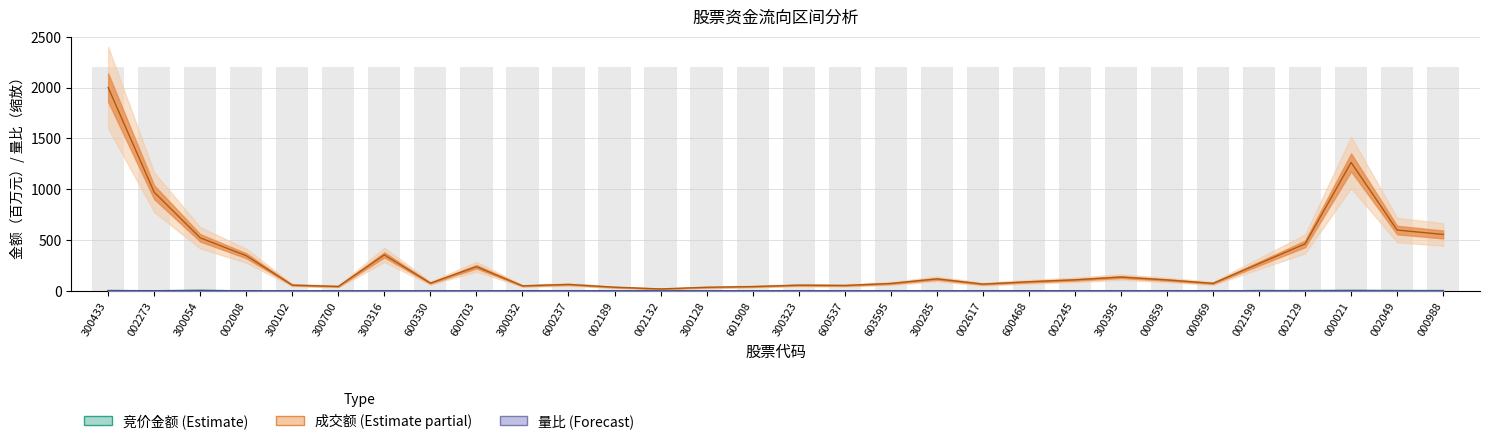

The 竞价金额 series shows 3.6 at 600468. True or false?

False